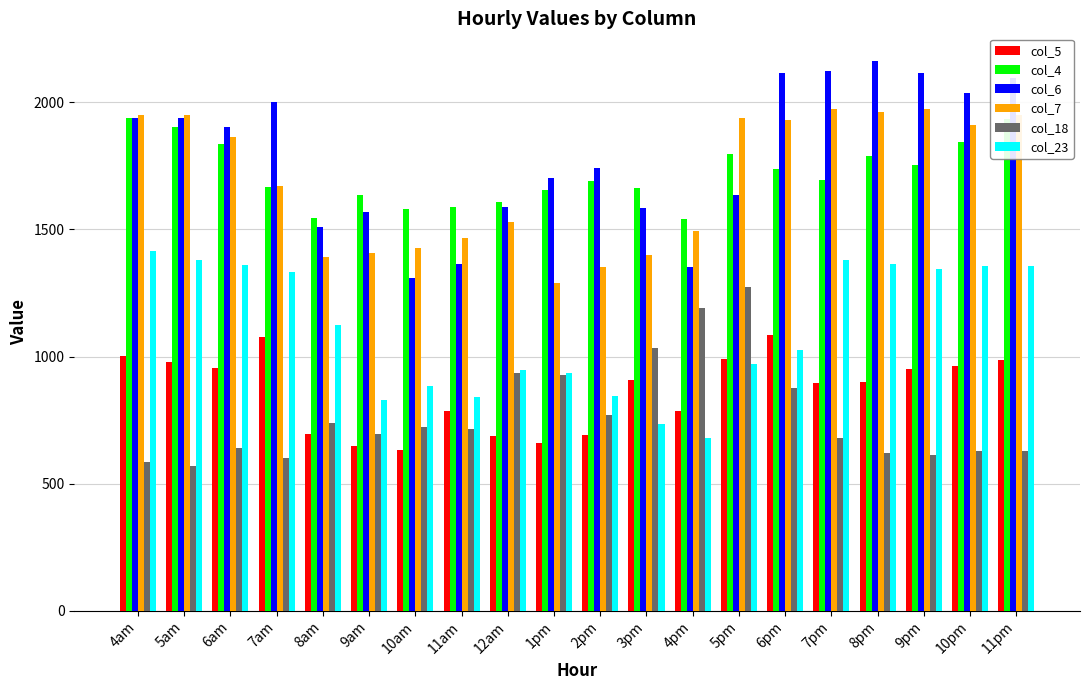

How many bars are there in total?

120